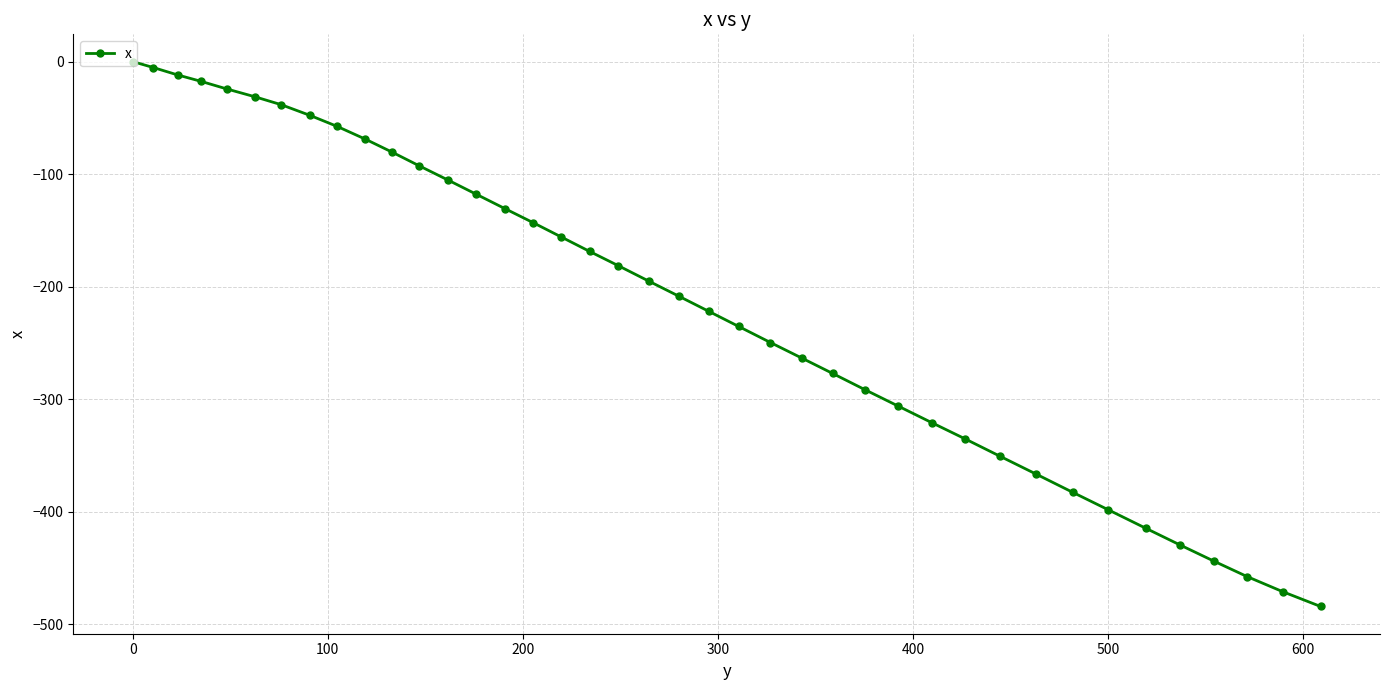

What is the value of the 31st point from the left?

-350.8